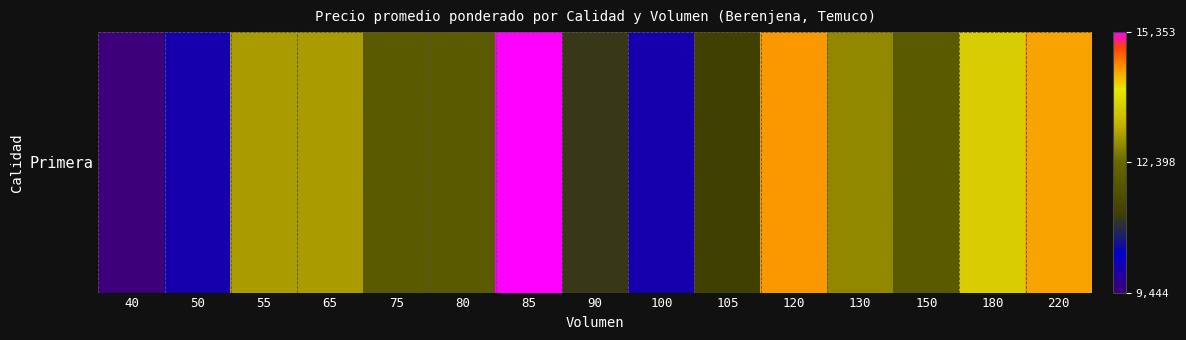

What is the sum of the values at 40 and 90?

20555